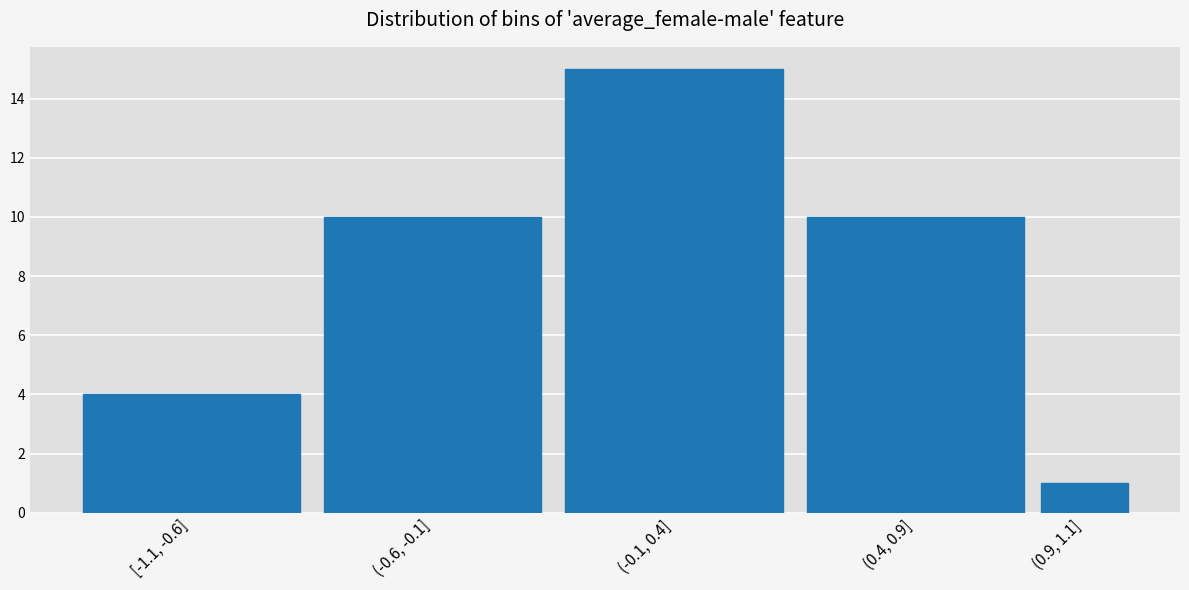

Reading left to right, transcribe all the data shown in this chart.

4	10	15	10	1